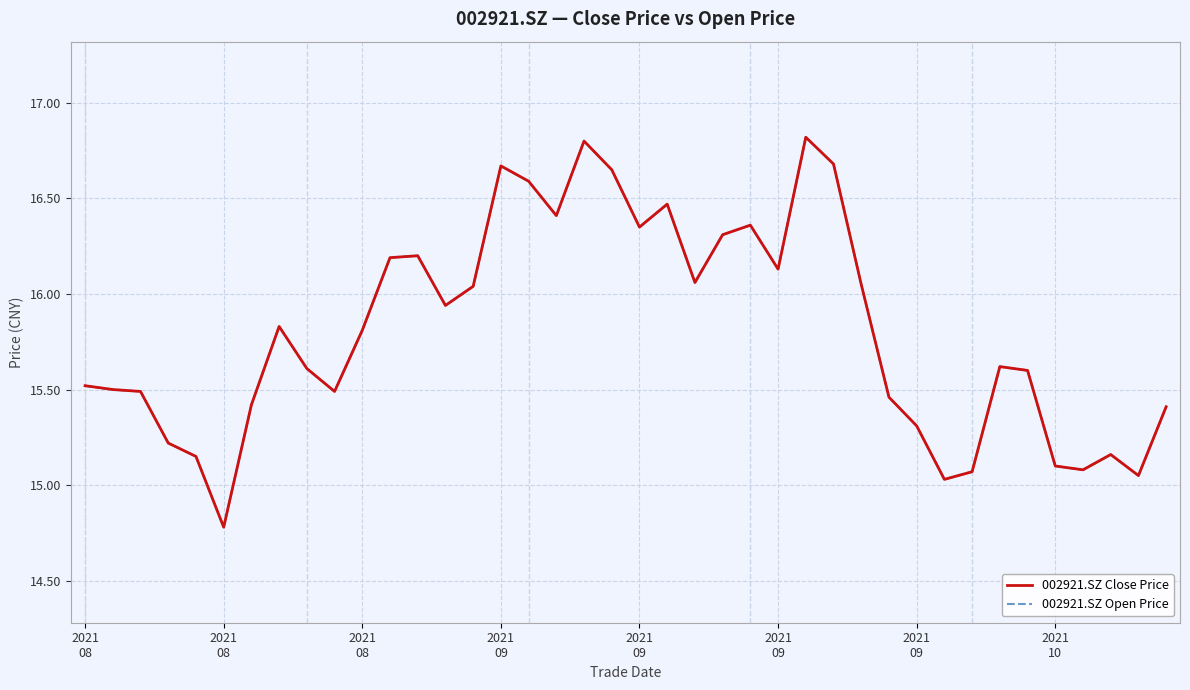

Which series has the largest range (max minus min)?

002921.SZ Close Price